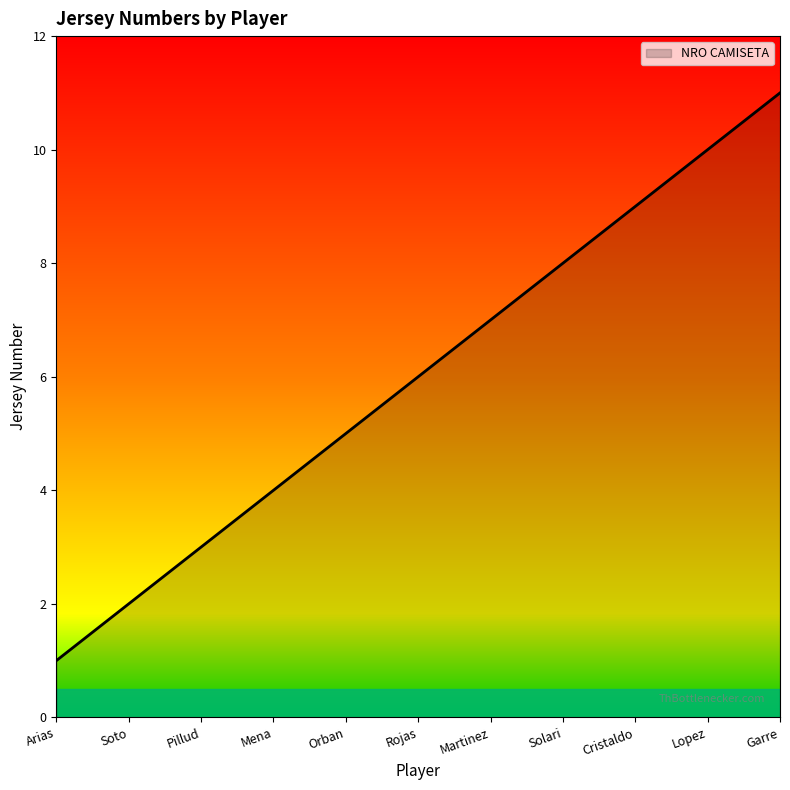

What is the difference between the values at Mena and Arias?

3